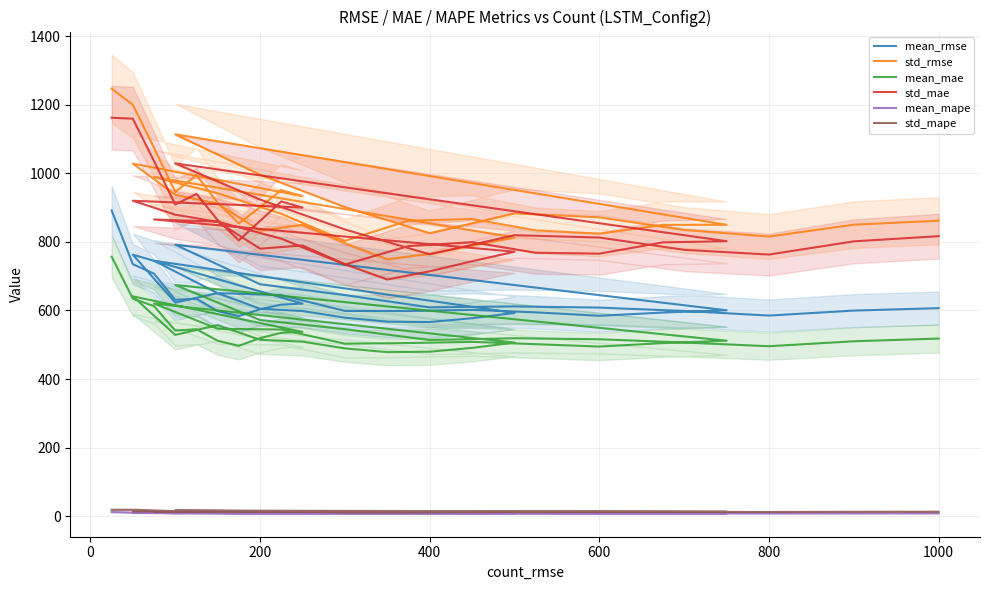

What is the value of the std_mae point at the 34th from the left?

763.7